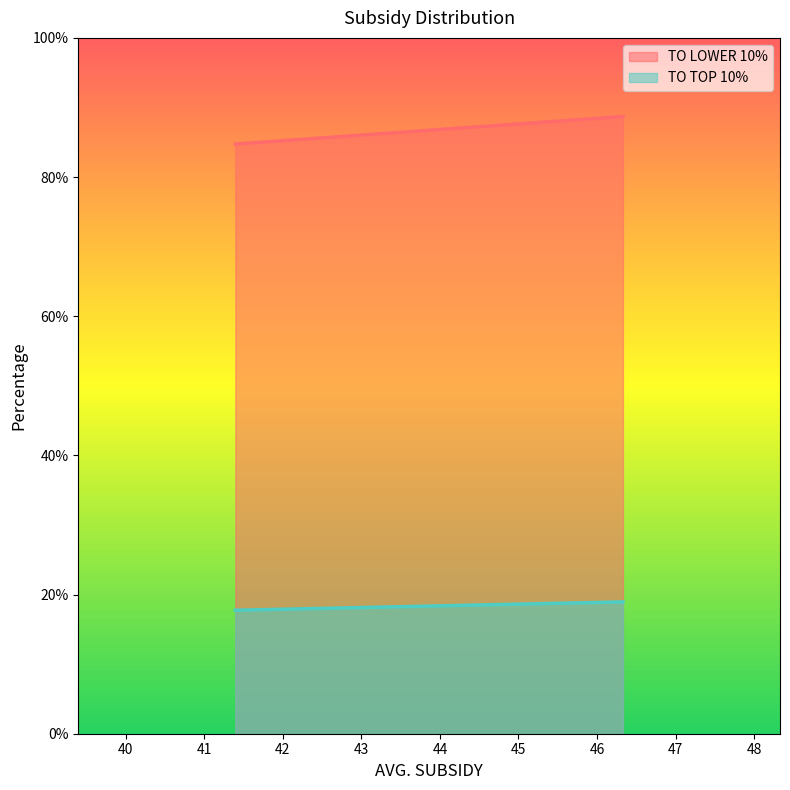

What is the difference between the TO LOWER 10% values at 41.395290553569794 and 46.33017499744892?

4.0